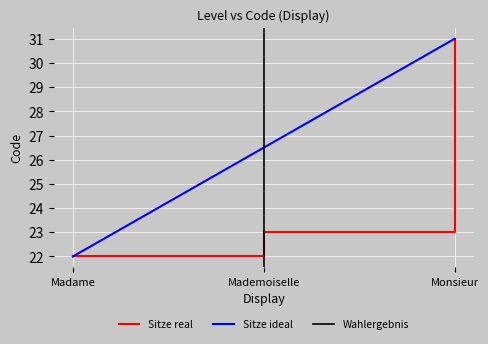

What is the change in value from Mademoiselle to Monsieur?

+8